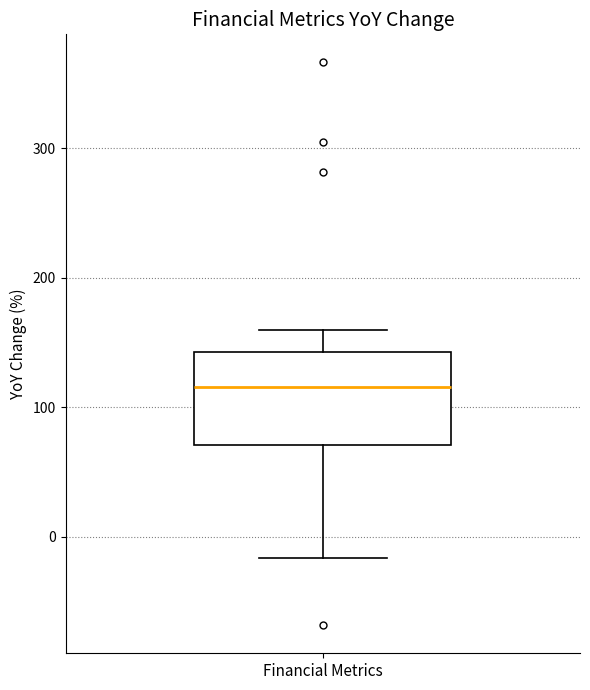

Where does the upper whisker of the box for Financial Metrics end on the y-axis? The values are not printed on the chart, so give them approximately, as read against the axis.

160